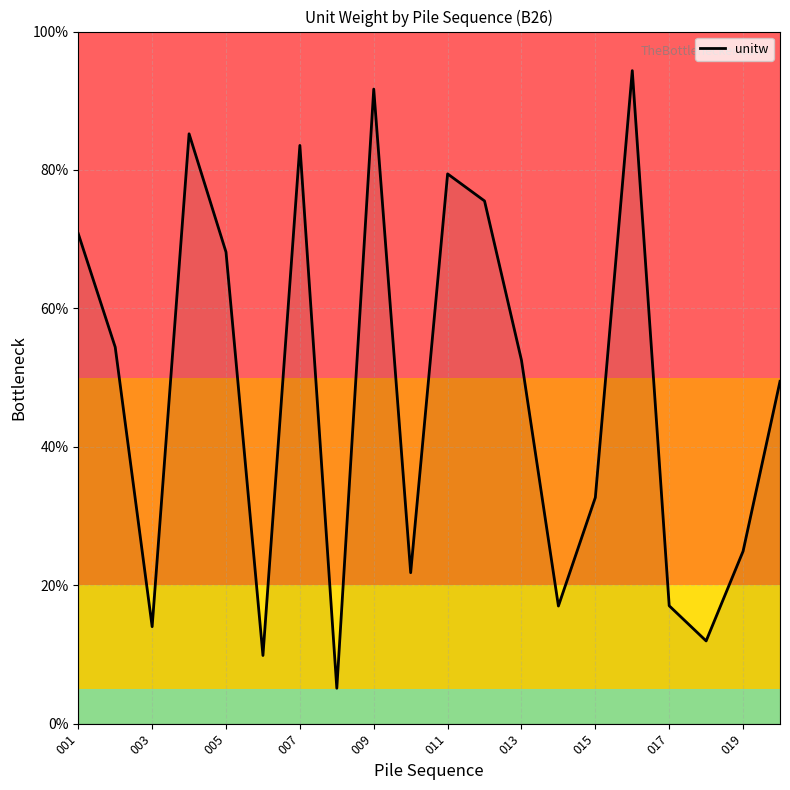

What is the difference between the maximum and minimum values?

89.2